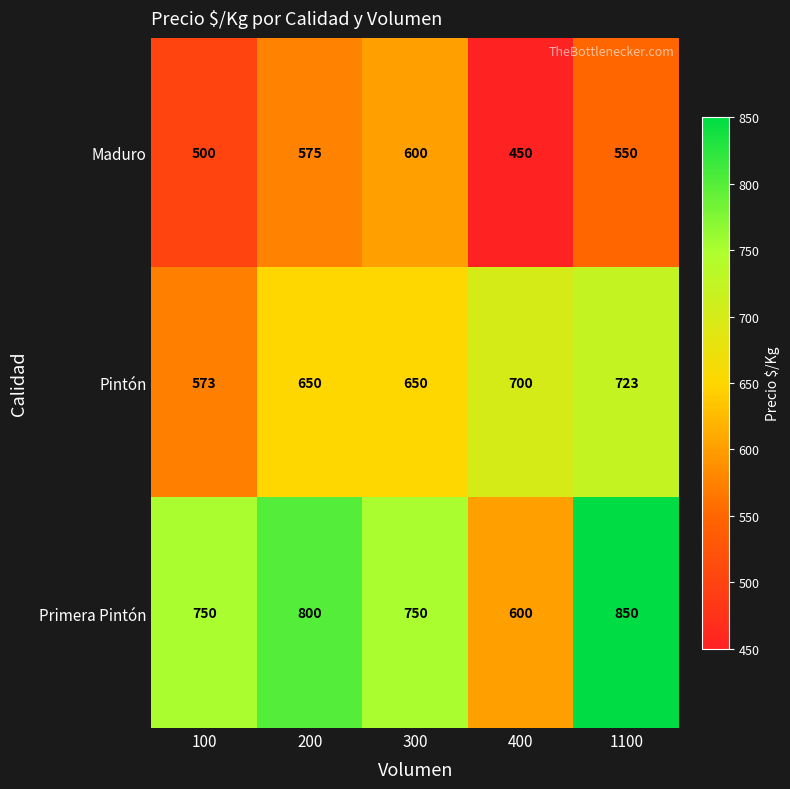

At 300, list the series in order from largest to smallest.

Primera Pintón, Pintón, Maduro